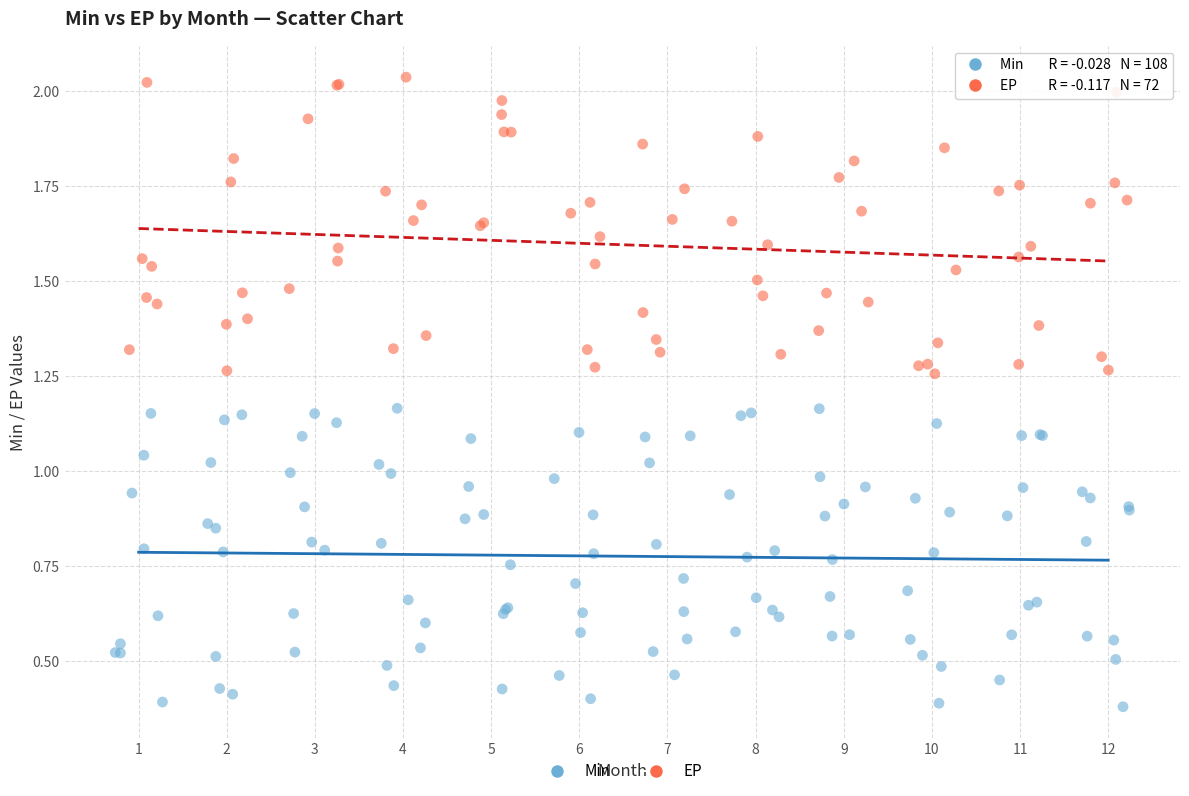

Which series reaches the maximum Y coordinate?

EP